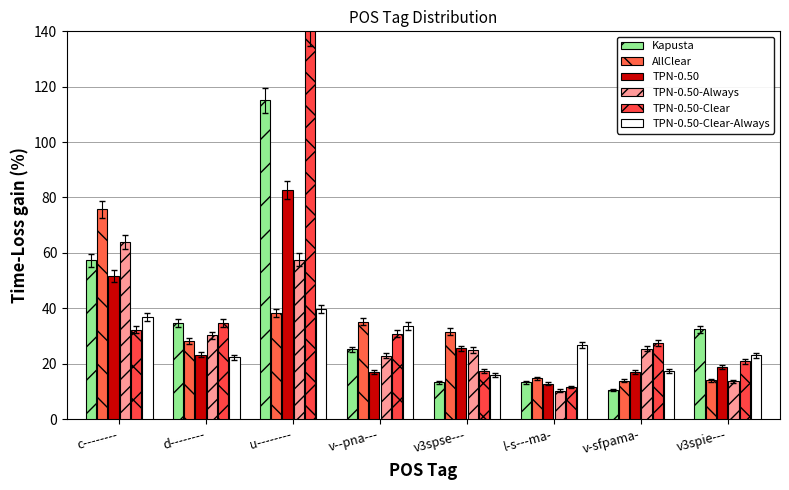

What is the sum of all TPN-0.50-Always values?

248.8